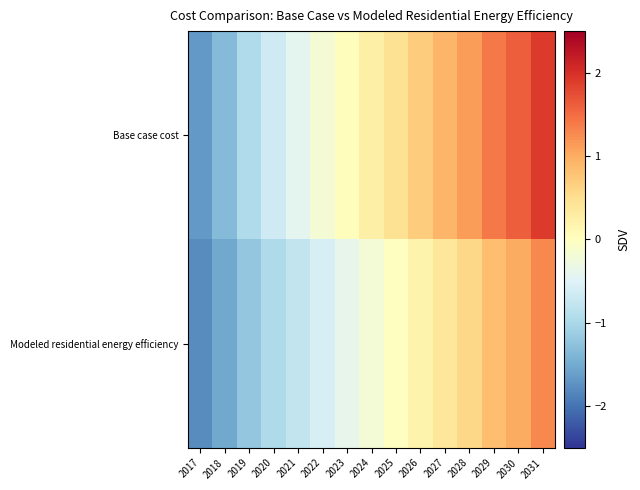

Which series has the largest range (max minus min)?

Base case cost